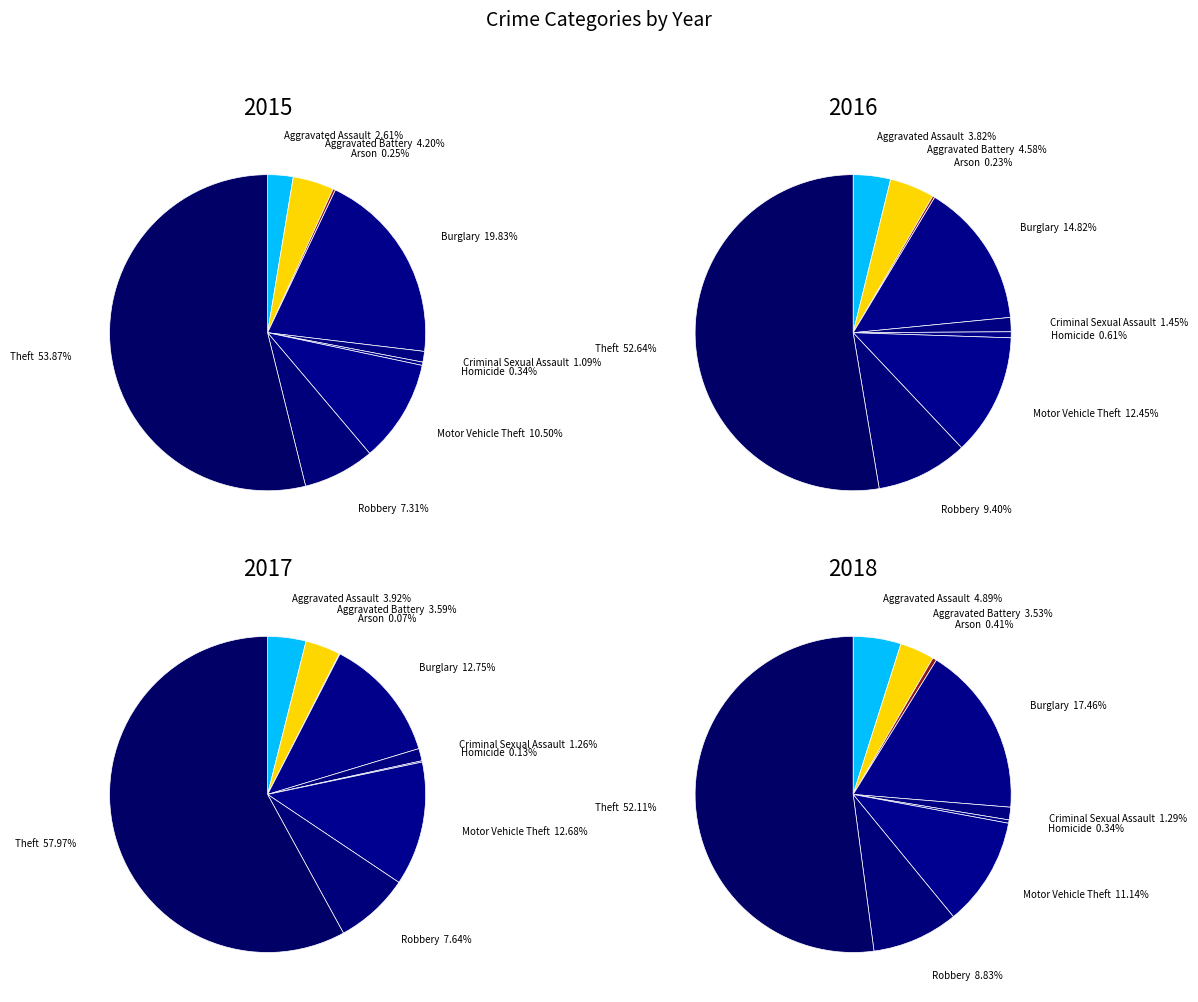

To the nearest percent, what is the difference between the largest and smallest slice percentages?

54%